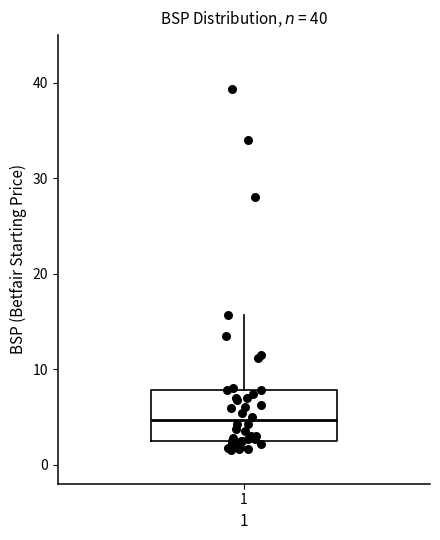

Read this box plot against the y-axis: the position of the median line, the range covered by the box, and the ends of both whiskers. The values are not printed on the chart, so give them approximately, as read against the axis.

median 5, box 2 to 8, whiskers 2 (just below the box's lower edge) to 16